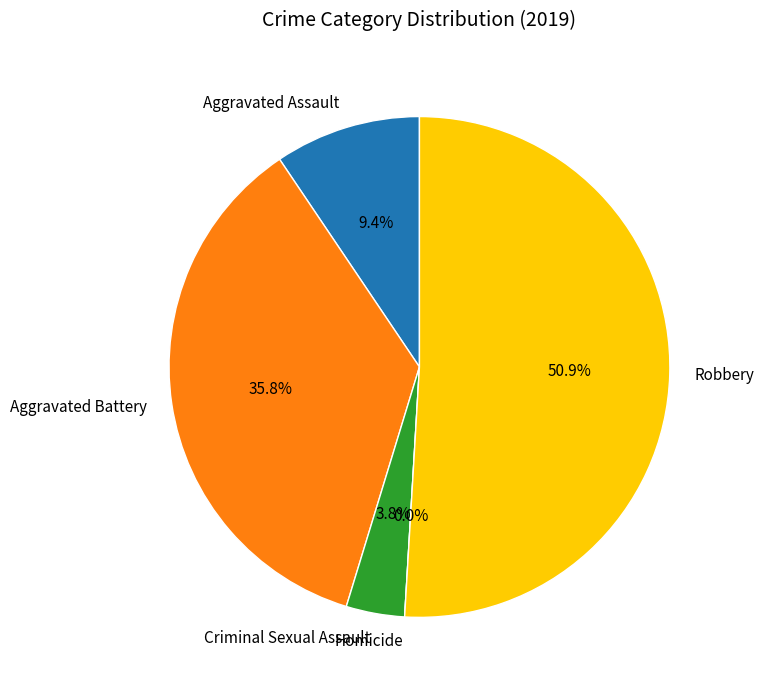

To the nearest percent, what is the difference between the largest and smallest slice percentages?

51%